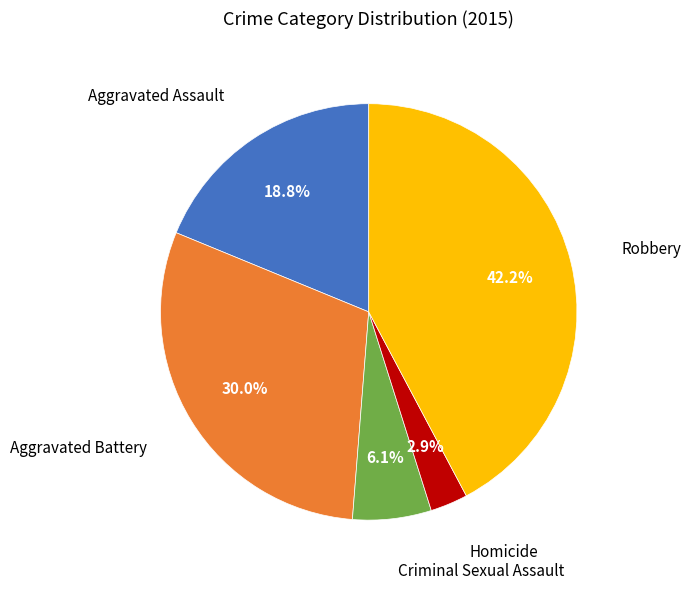

Does any single category account for the majority?

No